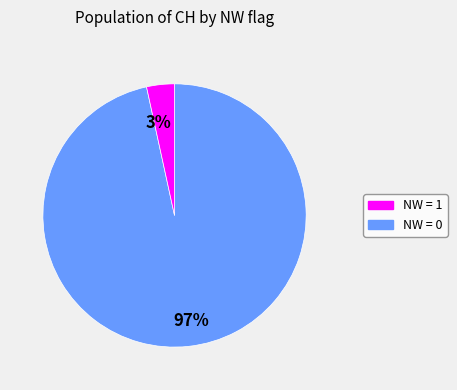

Does any single category account for the majority?

Yes